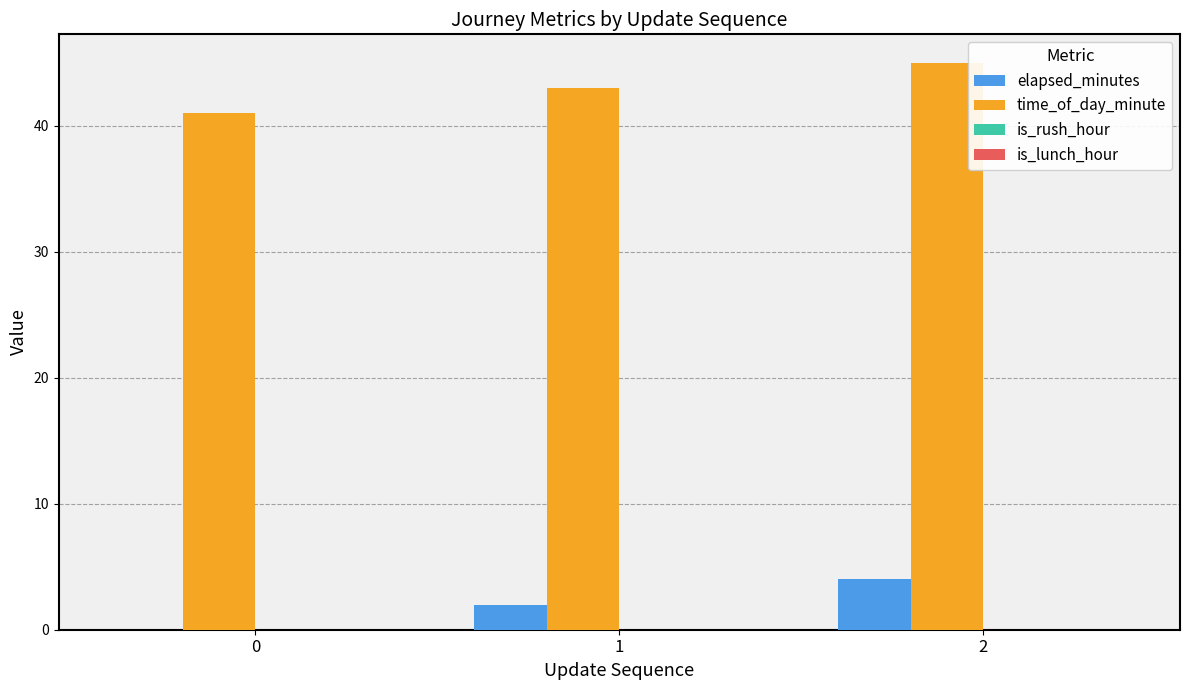

Which series has the largest total across all categories?

time_of_day_minute